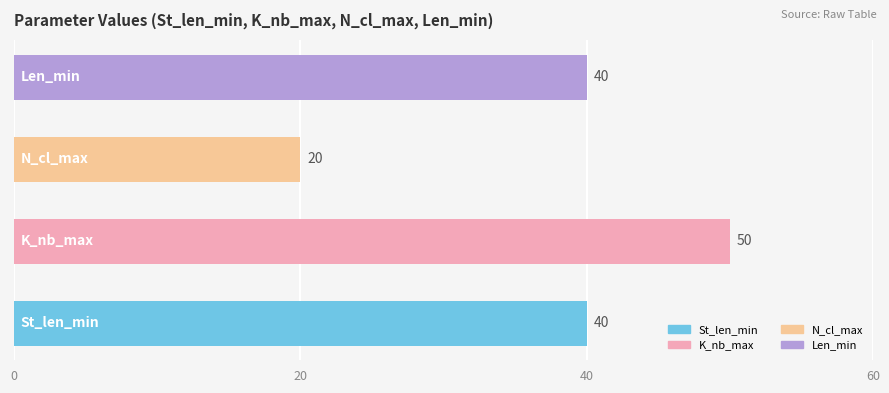

What is the difference between the maximum and minimum values?

30